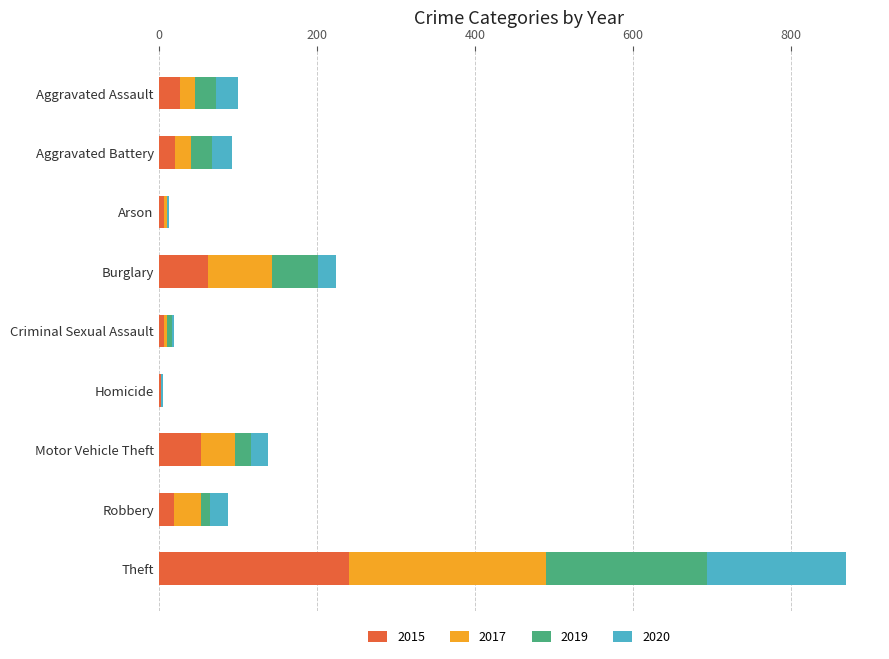

True or false: 2015 has a value of 111 at Burglary.

False